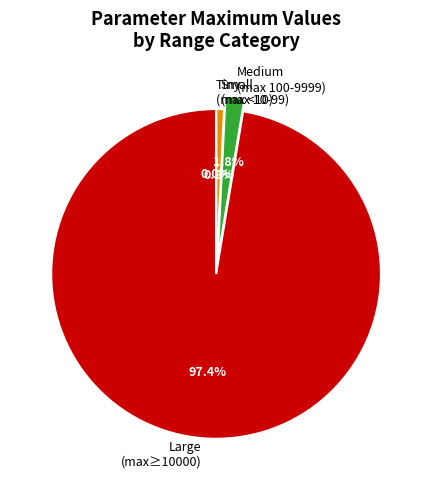

Between Medium (max 100-9999) and Large (max≥10000), which is larger?

Large (max≥10000)